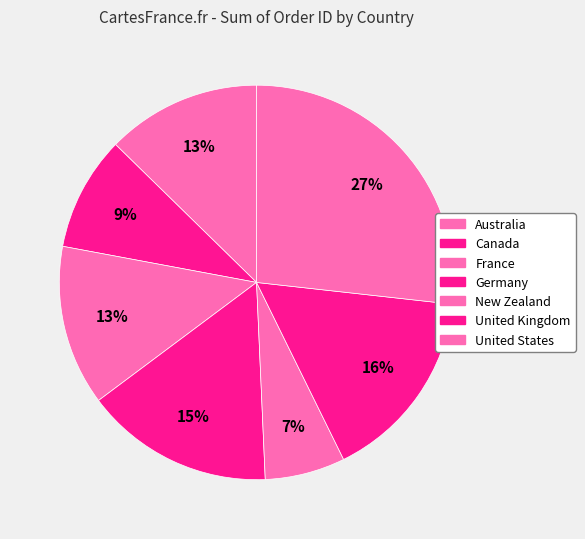

What is the change in value from France to United States?

+29